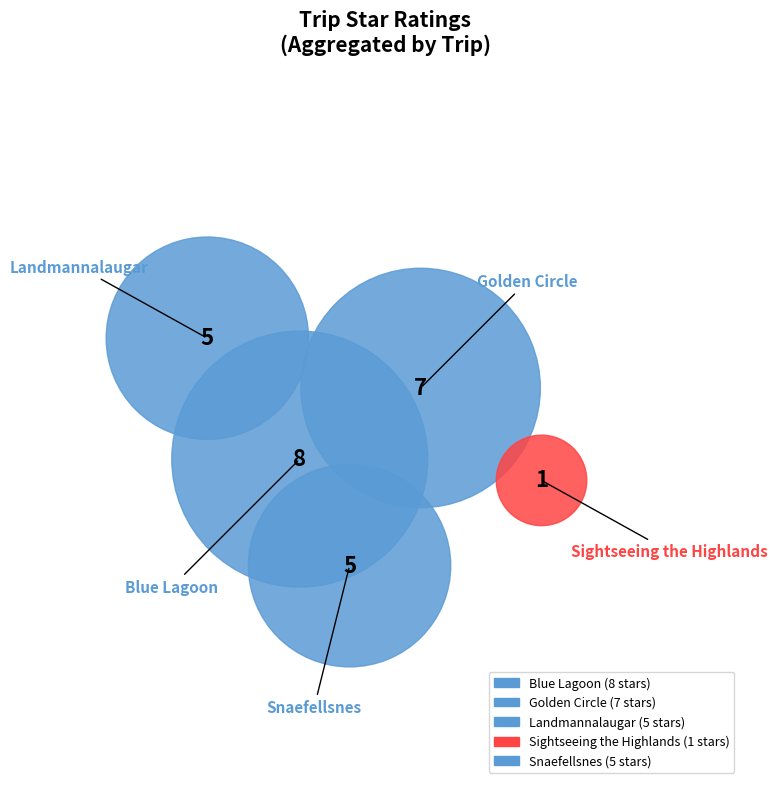

Is Golden Circle the majority of the pie?

No